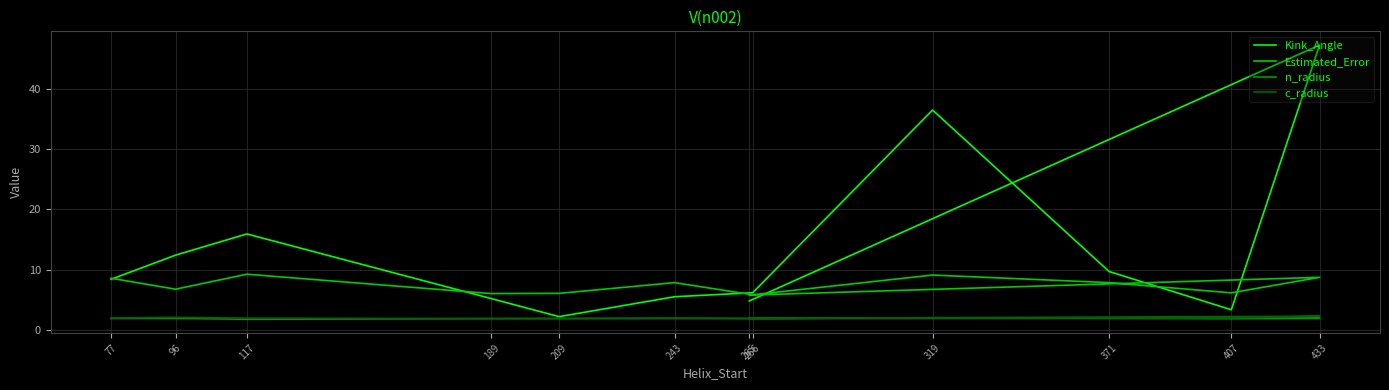

List the labels in order of Estimated_Error value, smallest first.

265, 266, 189, 209, 407, 96, 371, 243, 77, 433, 319, 117